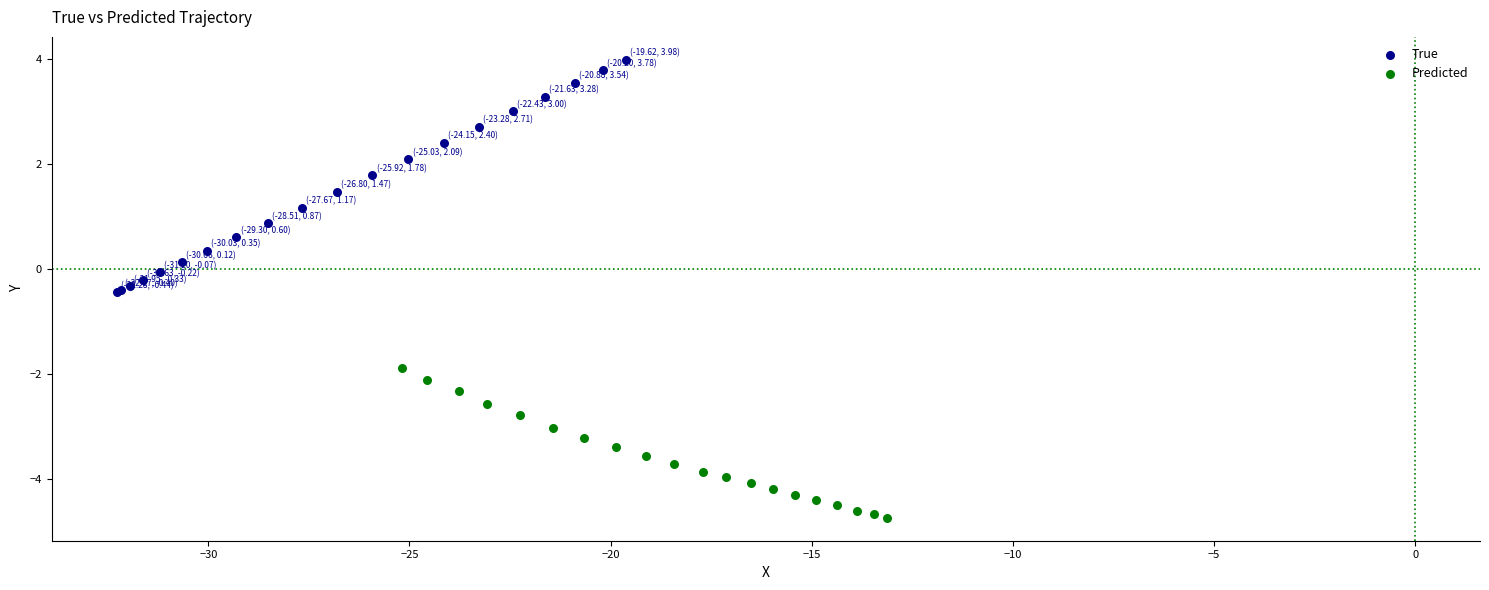

Which series has the largest Y range (max minus min)?

True